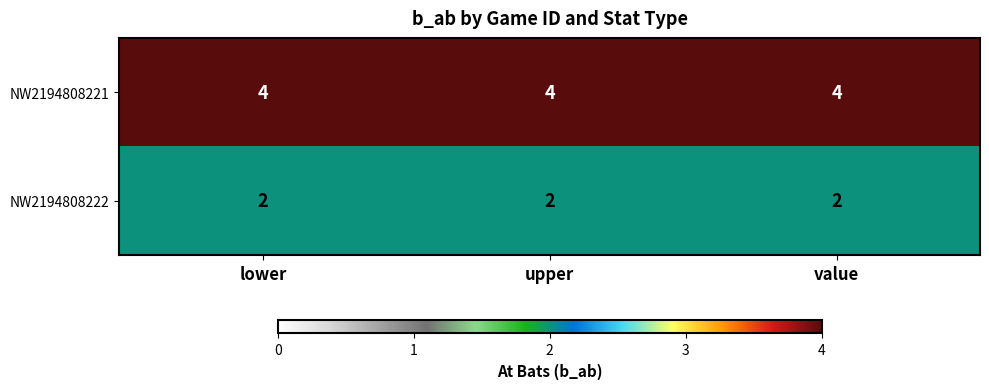

What is the greatest value displayed?

4